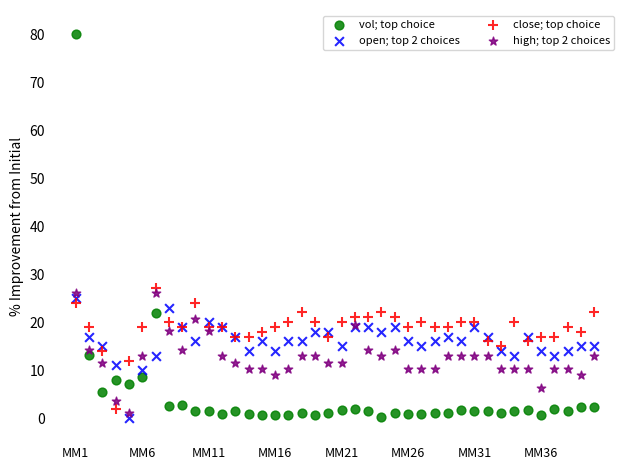

Which series contains the highest Y value?

vol; top choice